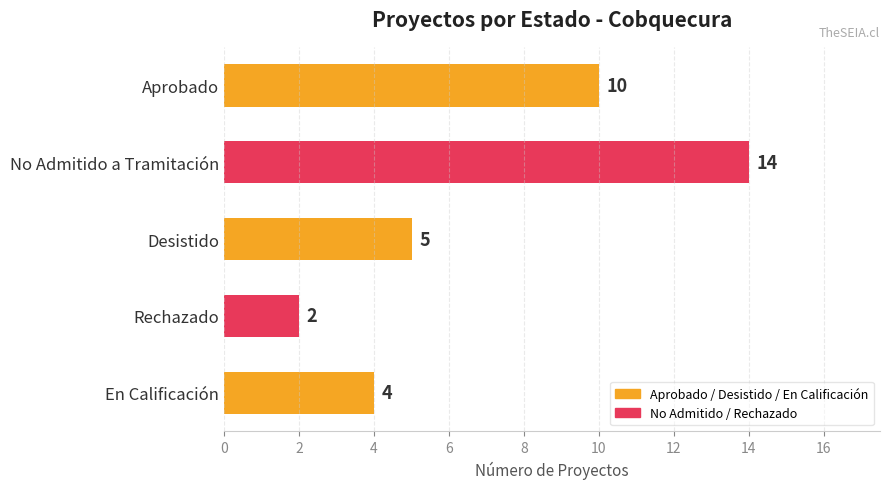

List the labels in order of value, smallest first.

Rechazado, En Calificación, Desistido, Aprobado, No Admitido a Tramitación